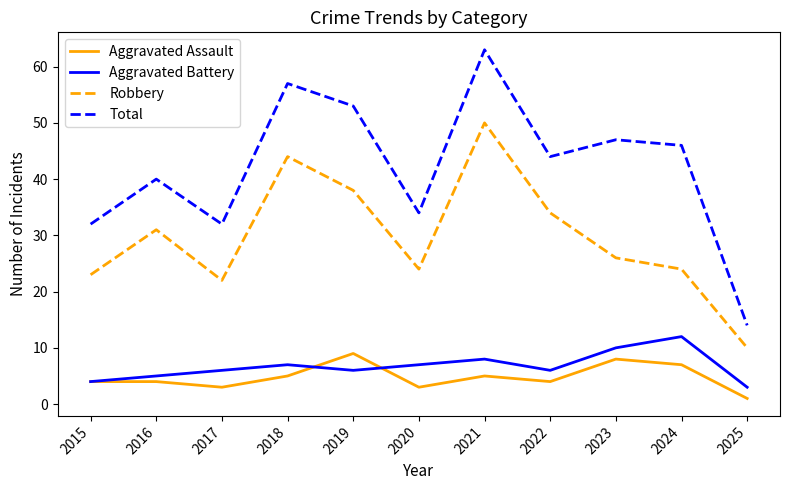

Which series changed the most between 2018 and 2019?

Robbery